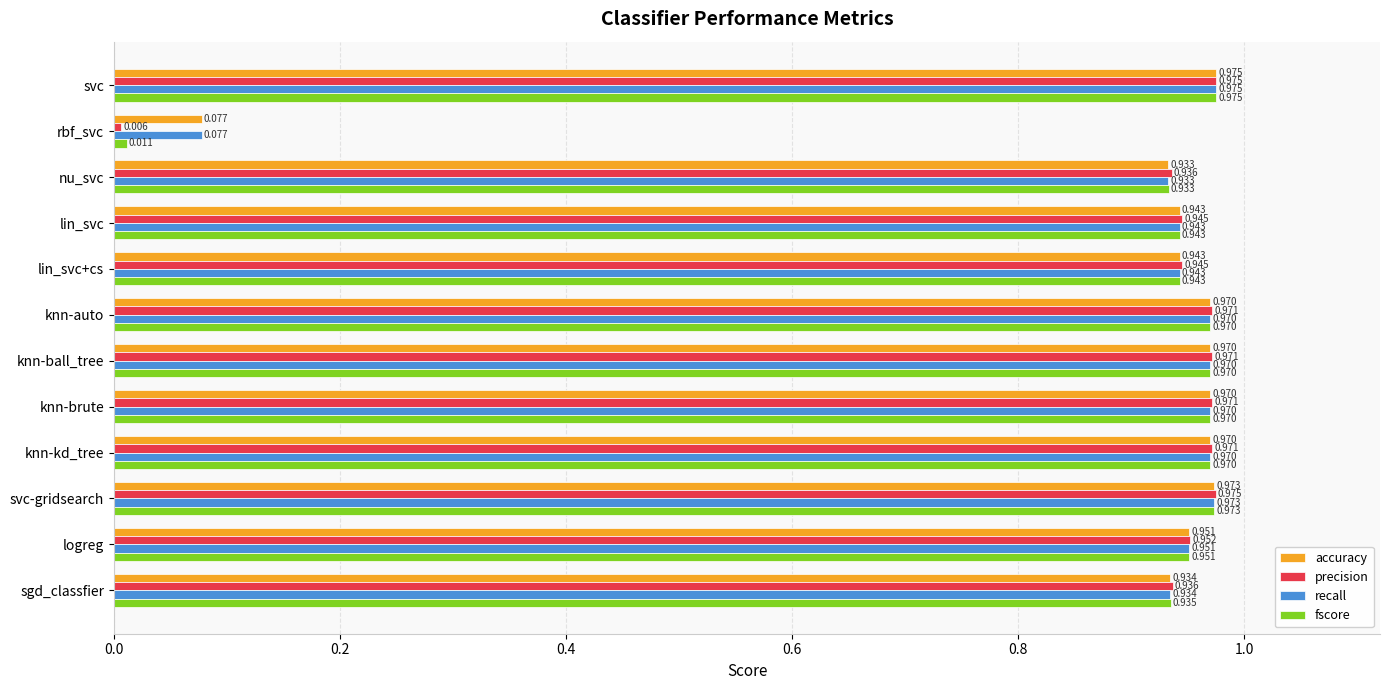

At which category is the sum across all series the highest?

svc